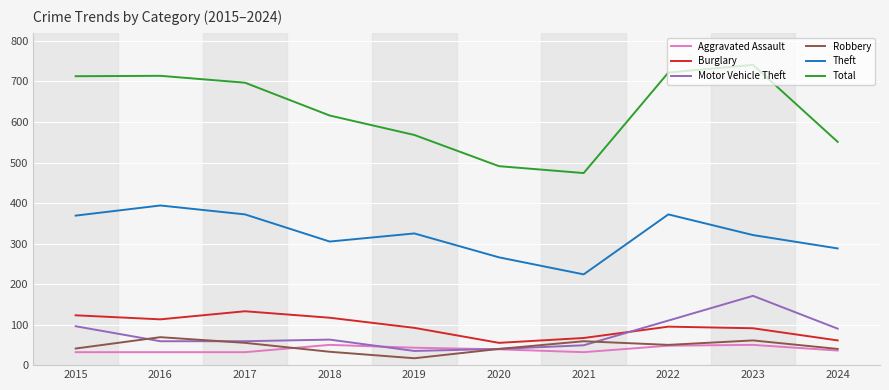

Where does the Aggravated Assault series first go above 39?

2018